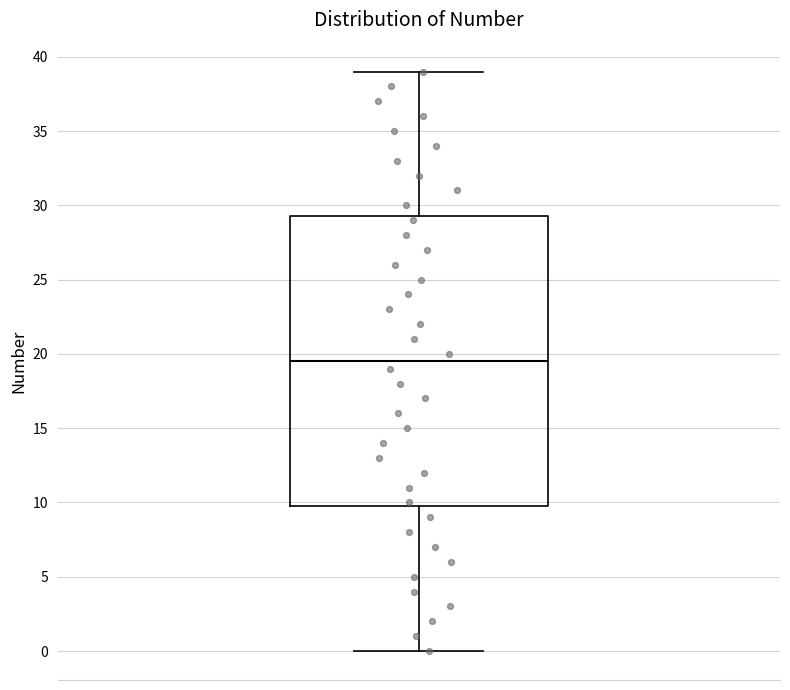

Read this box plot against the y-axis: the position of the median line, the range covered by the box, and the ends of both whiskers. The values are not printed on the chart, so give them approximately, as read against the axis.

median 19.5, box 10.0 to 29.5, whiskers 0.0 to 39.0